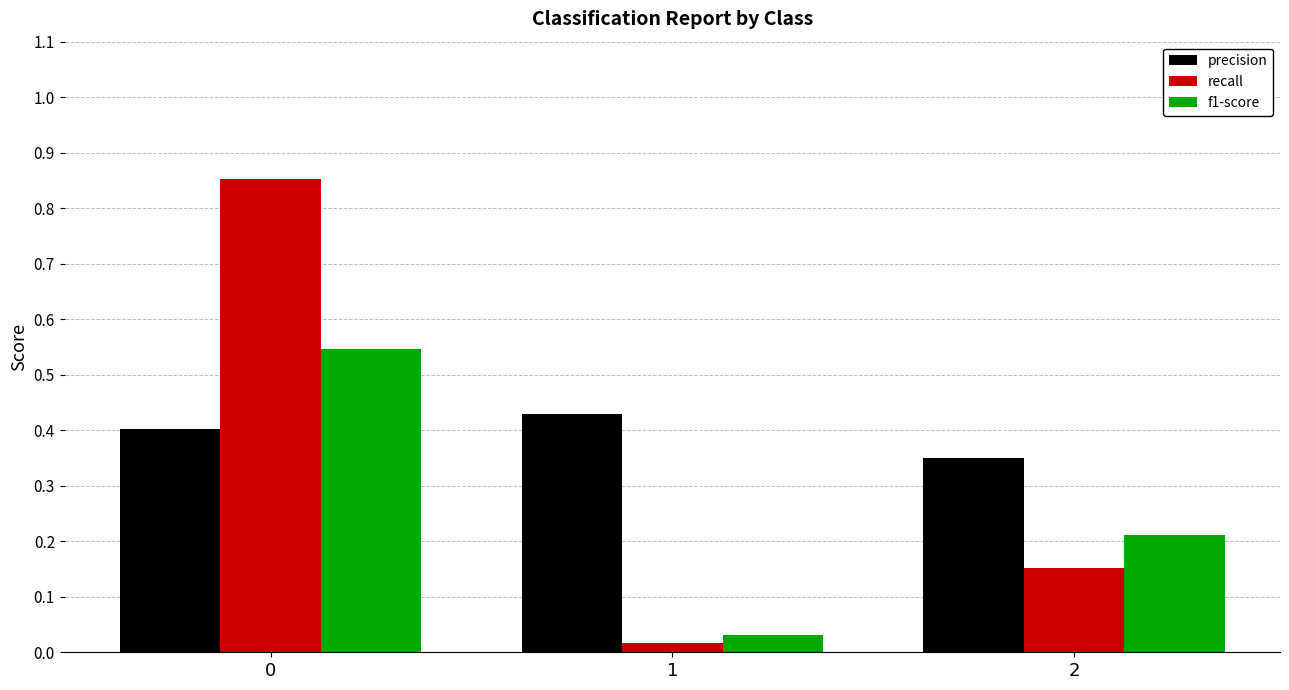

At how many categories does at least one series exceed 0?

3